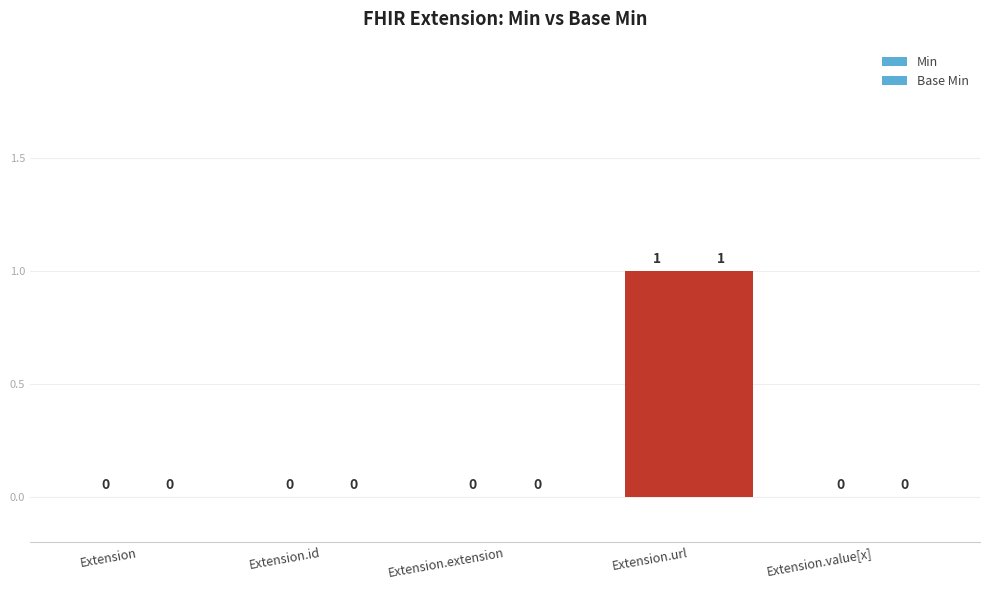

Count the number of data series in this chart.

2